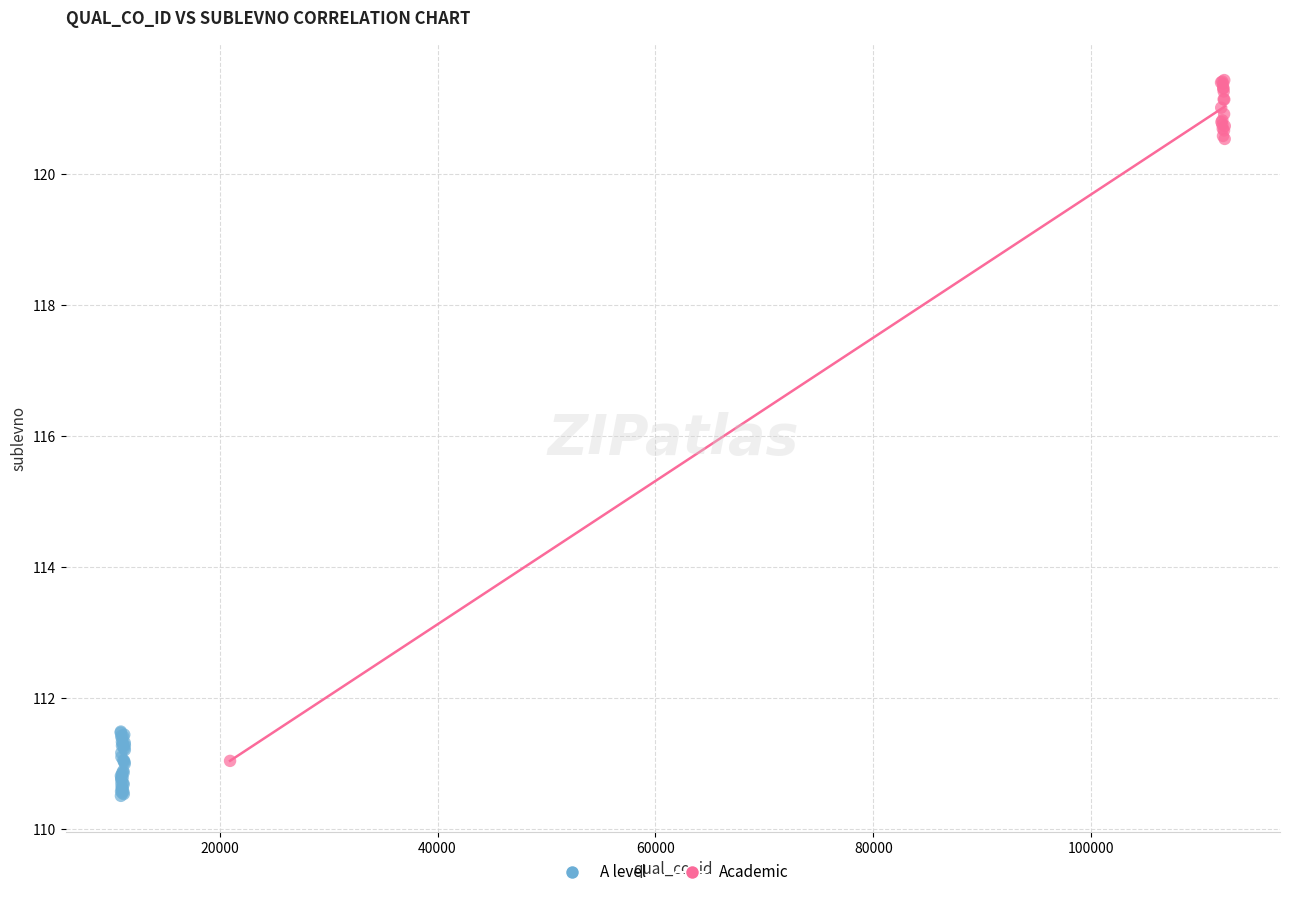

Which series has the widest spread of Y values?

Academic